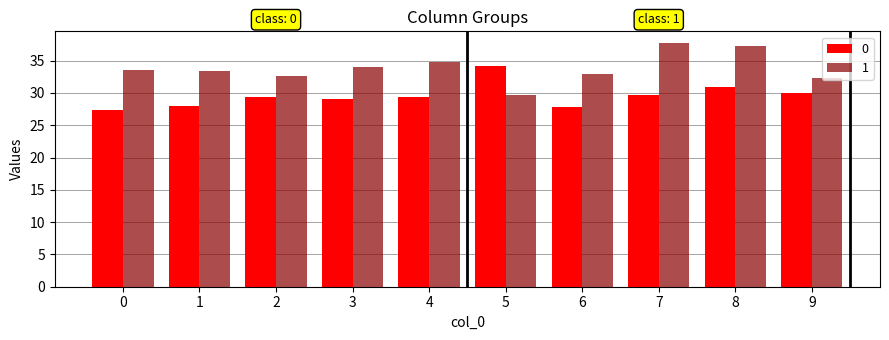

List the series in order of their peak value, lowest first.

0, 1